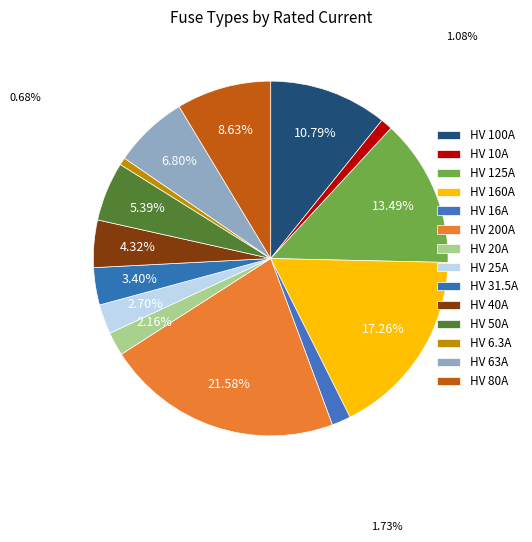

Count the number of slices in the pie.

14